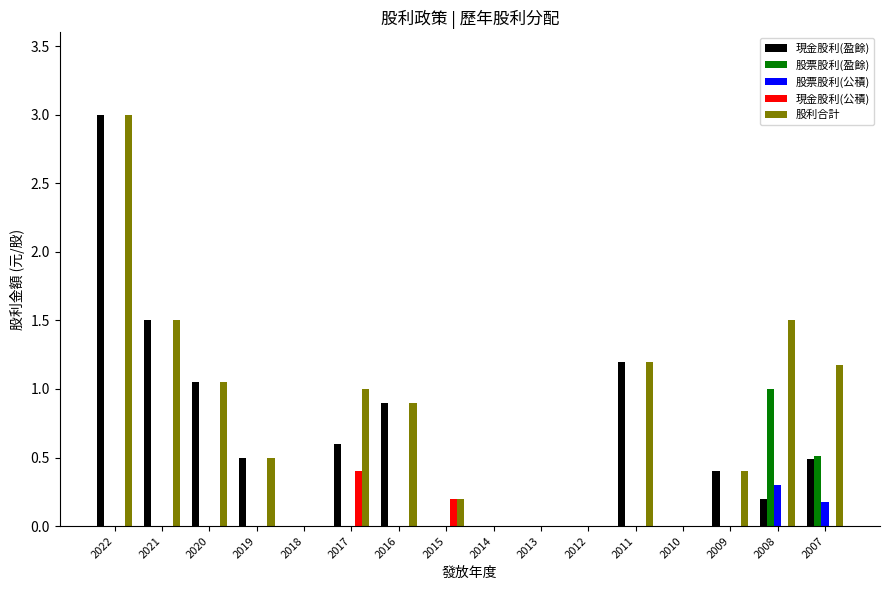

What is the sum of all 股利合計 values?

12.4